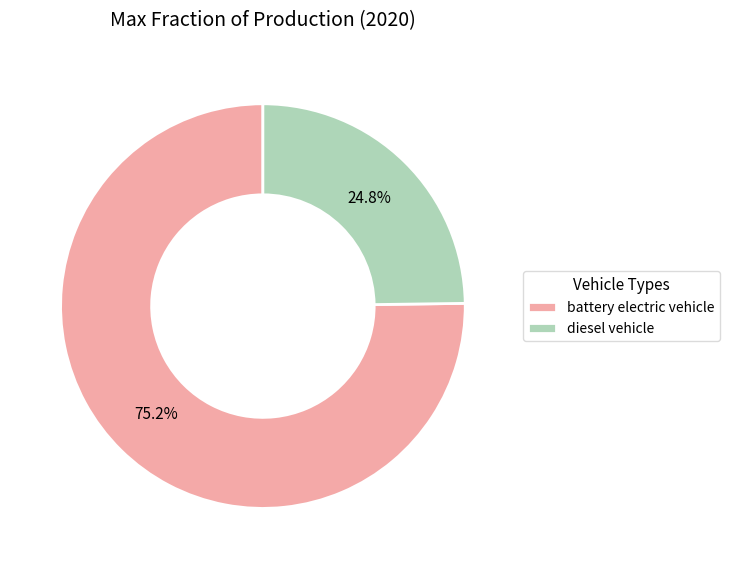

Which has a higher value, diesel vehicle or battery electric vehicle?

battery electric vehicle